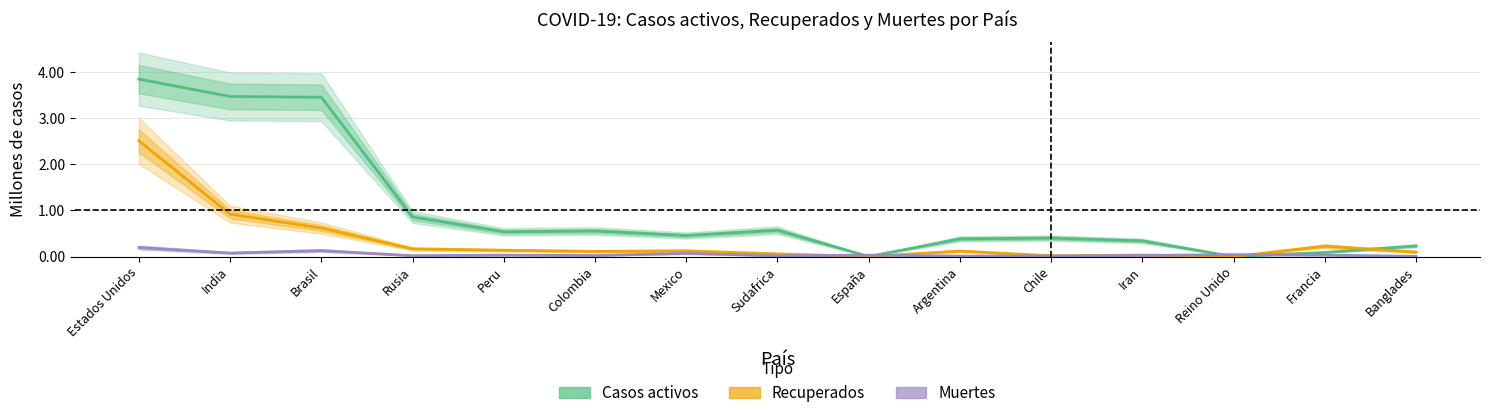

What is the label of the 15th point from the right?

Estados Unidos